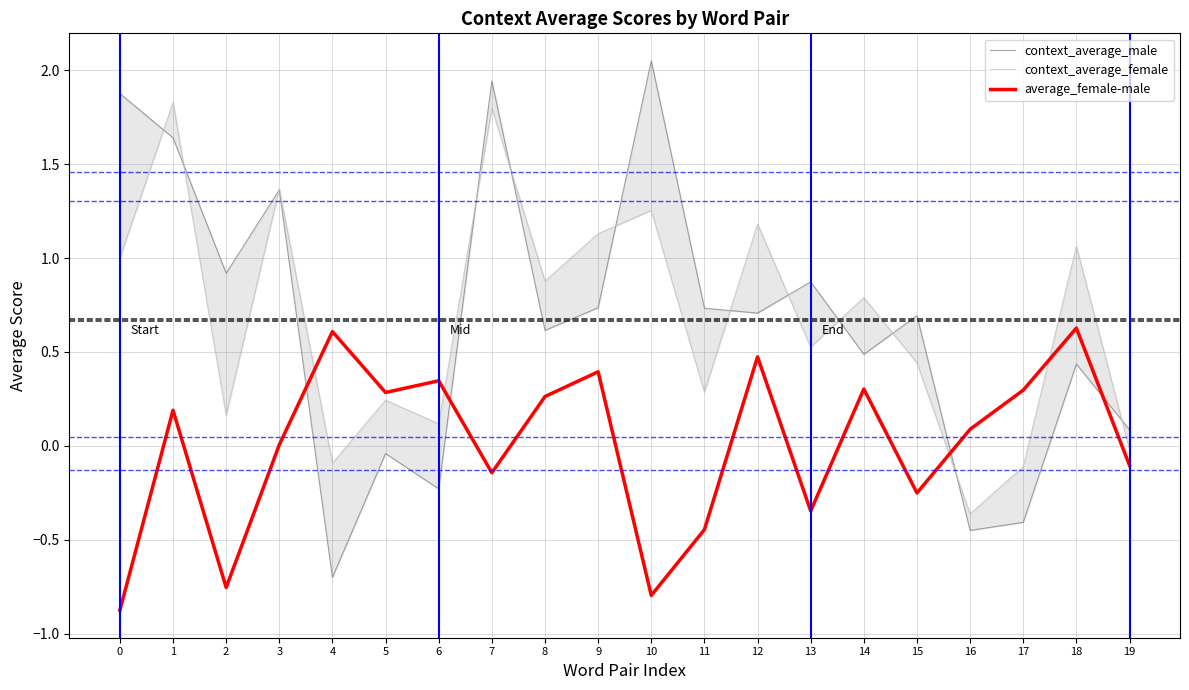

Rank the series at 2 from highest to lowest value.

context_average_male, context_average_female, average_female-male